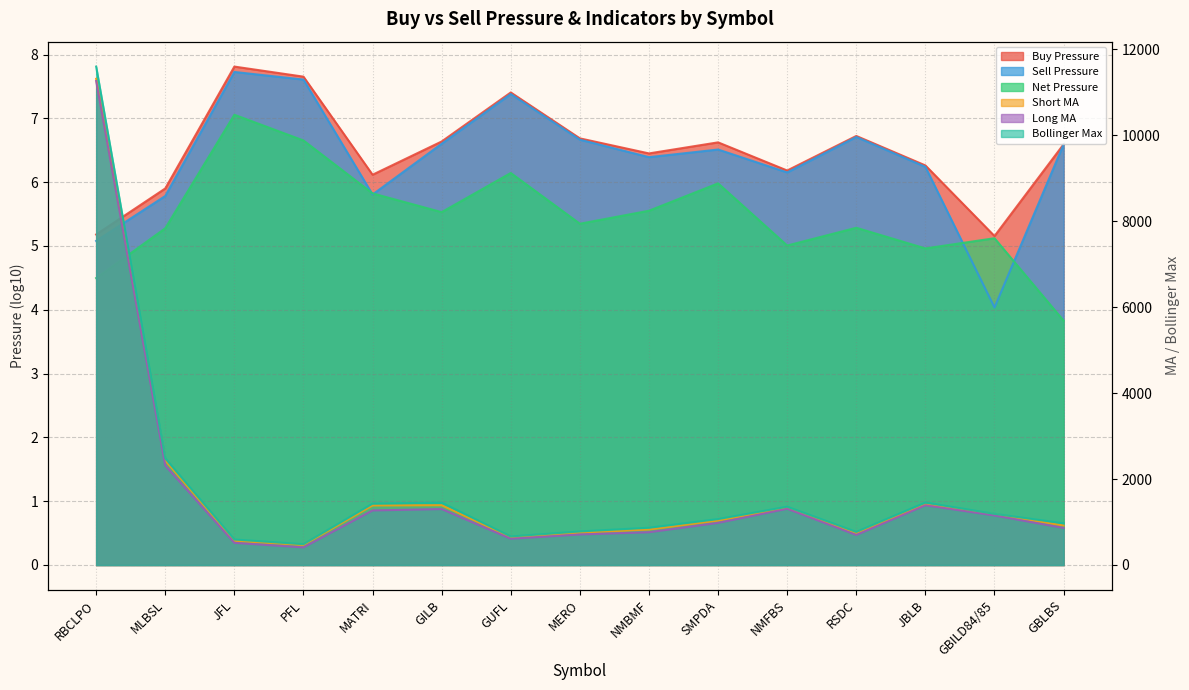

The Bollinger Max series shows 770.4 at RSDC. True or false?

True